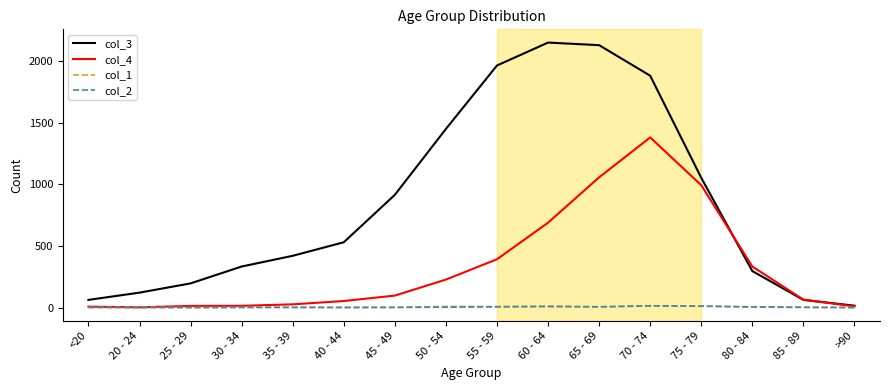

Which series has the largest total across all categories?

col_3